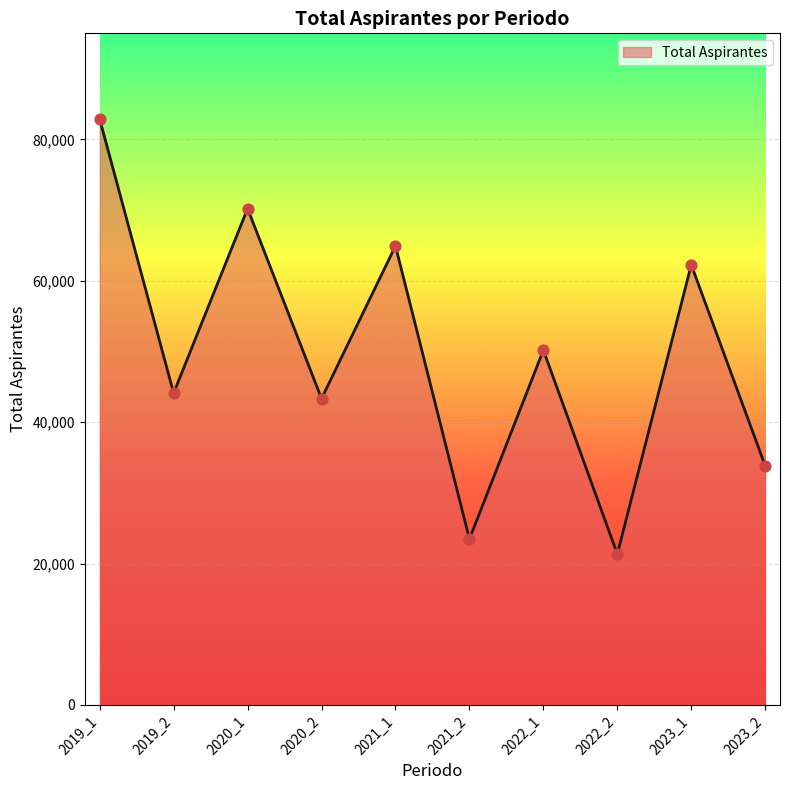

Which has a higher value, 2020_2 or 2023_1?

2023_1